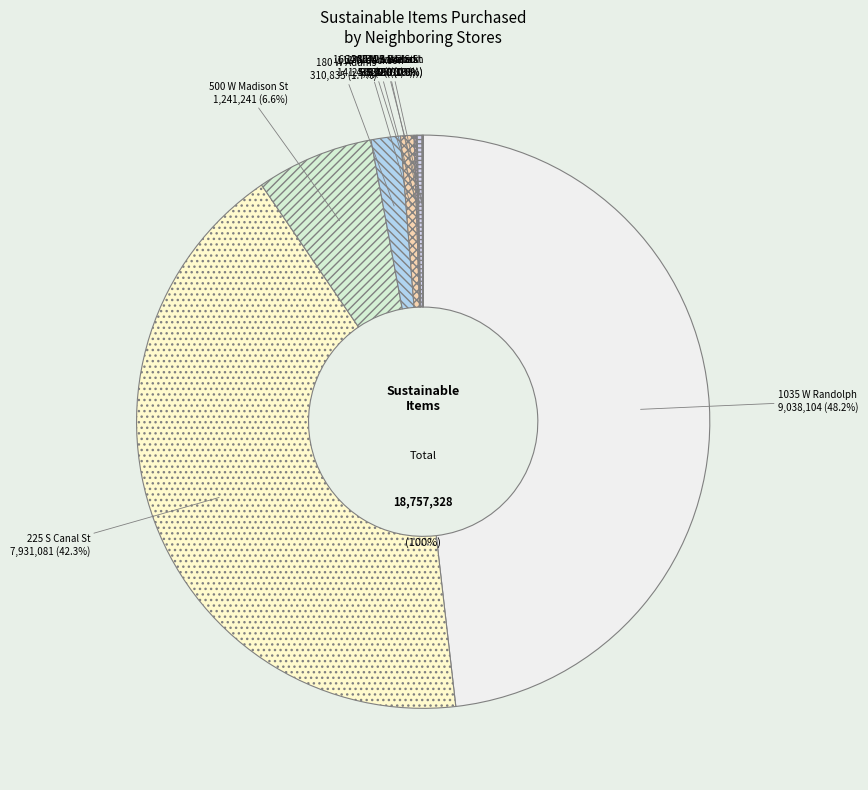

Which category has the smallest portion of the pie?

144 S Wabash